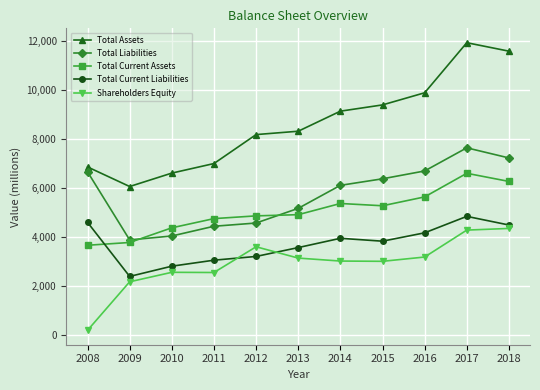

Which series has the widest spread of values?

Total Assets